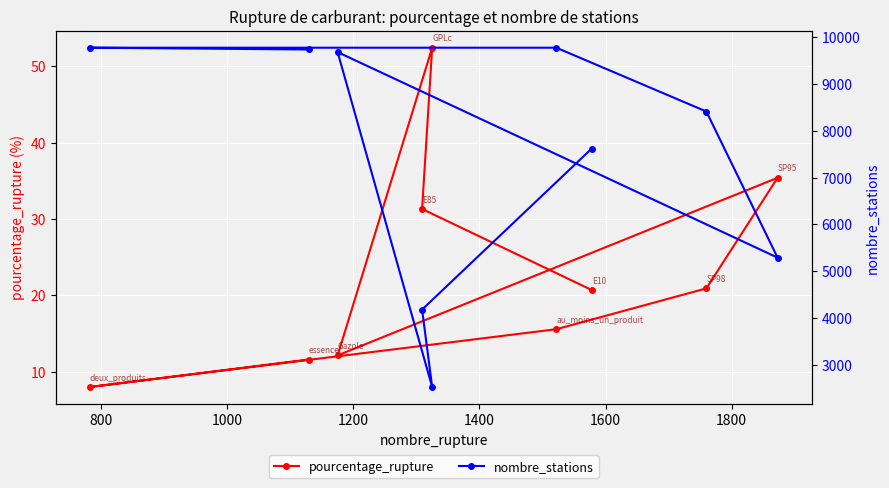

Rank the series by their average value, from highest to lowest.

nombre_stations, pourcentage_rupture